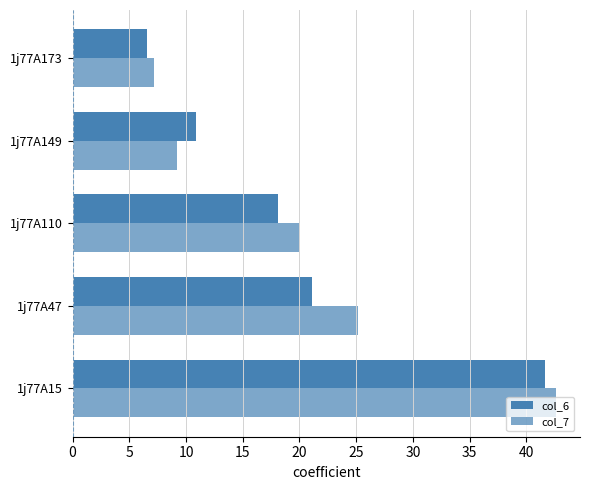

Count the number of categories in the chart.

5